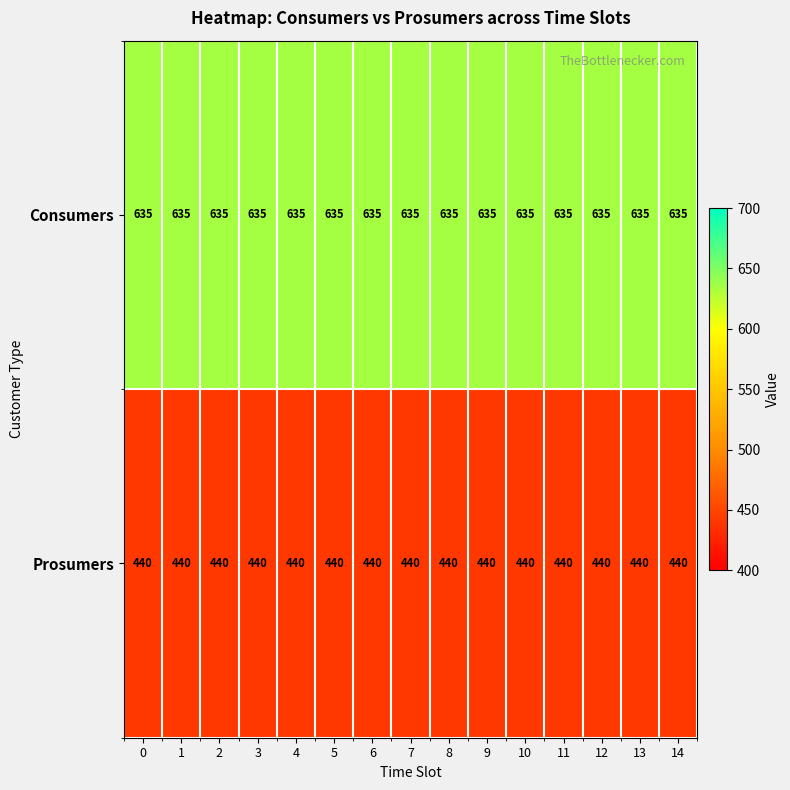

Rank the series by their maximum value, from lowest to highest.

Prosumers, Consumers